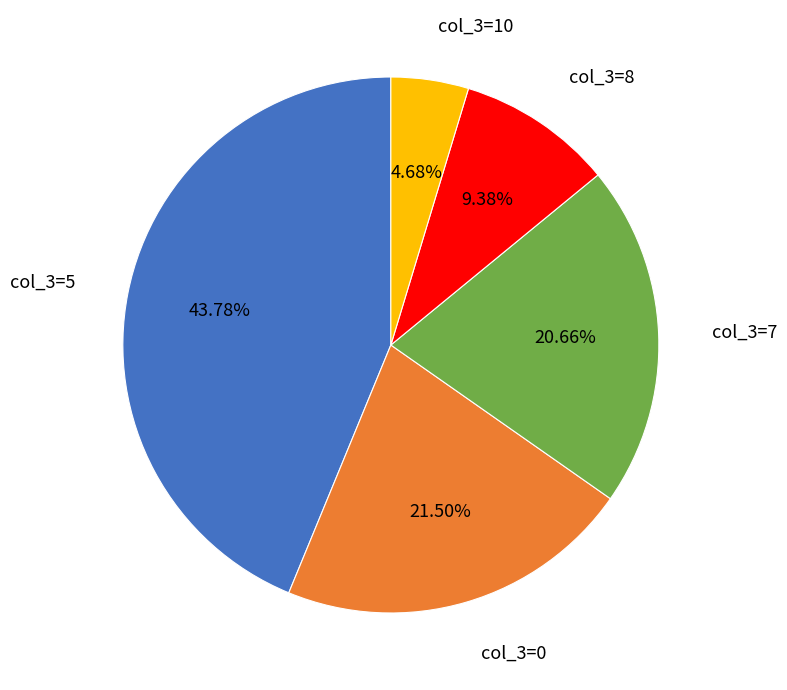

Rank the categories by value from lowest to highest.

col_3=10, col_3=8, col_3=7, col_3=0, col_3=5